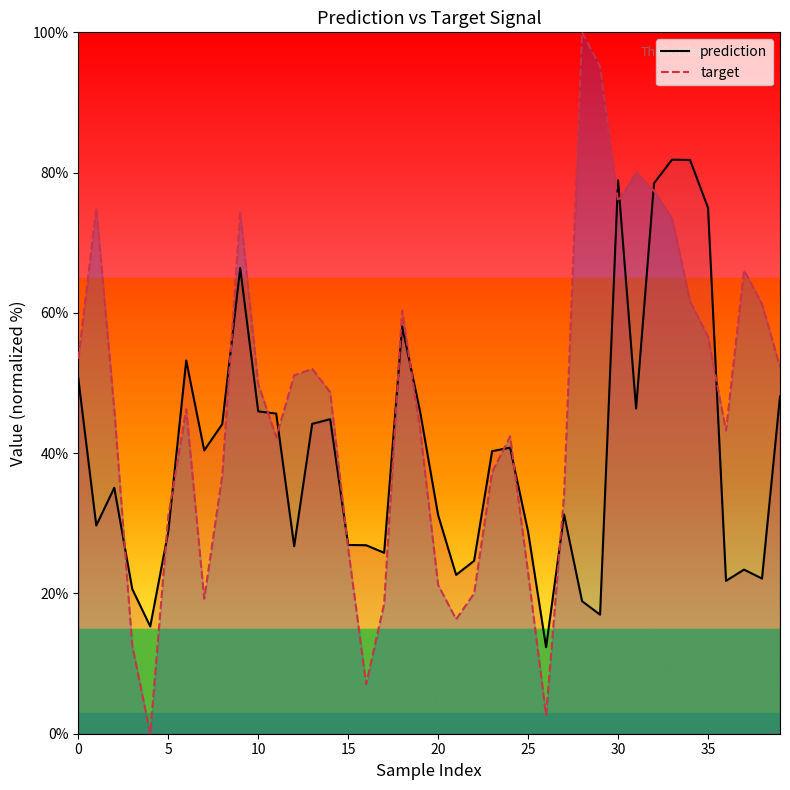

What is the sum of the target values at 31 and 24?

122.5